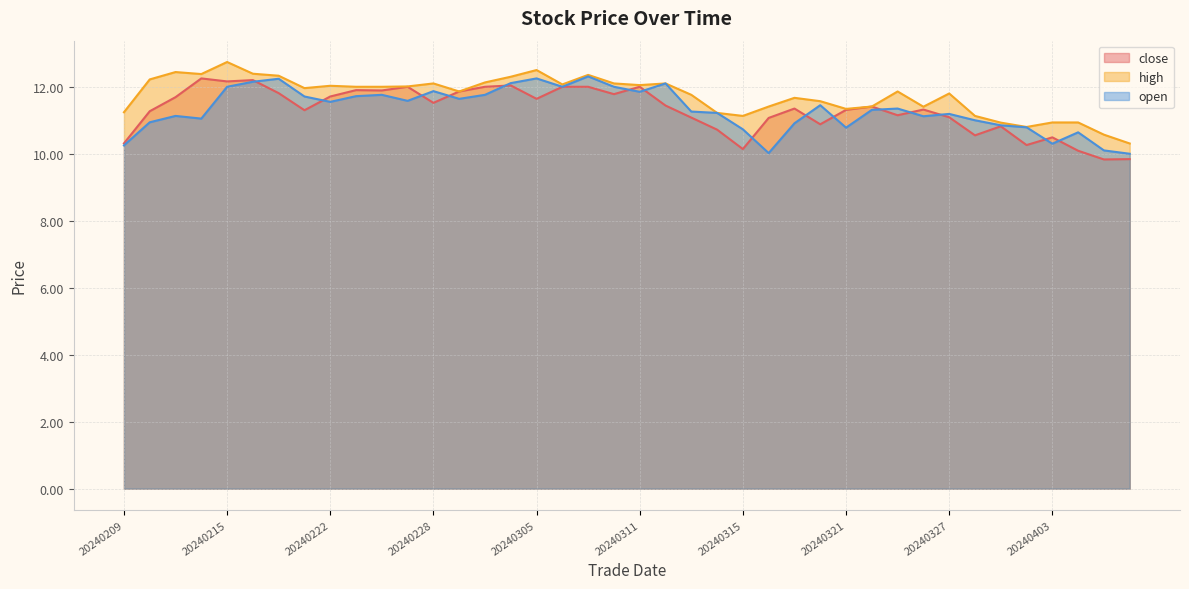

Does the chart have visible grid lines?

Yes